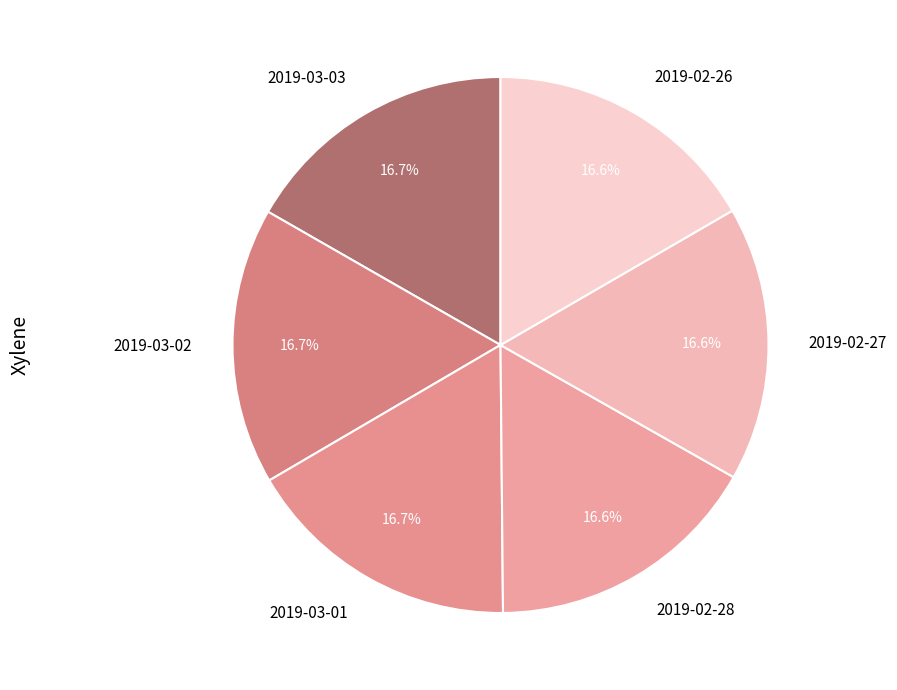

Does any single category account for the majority?

No